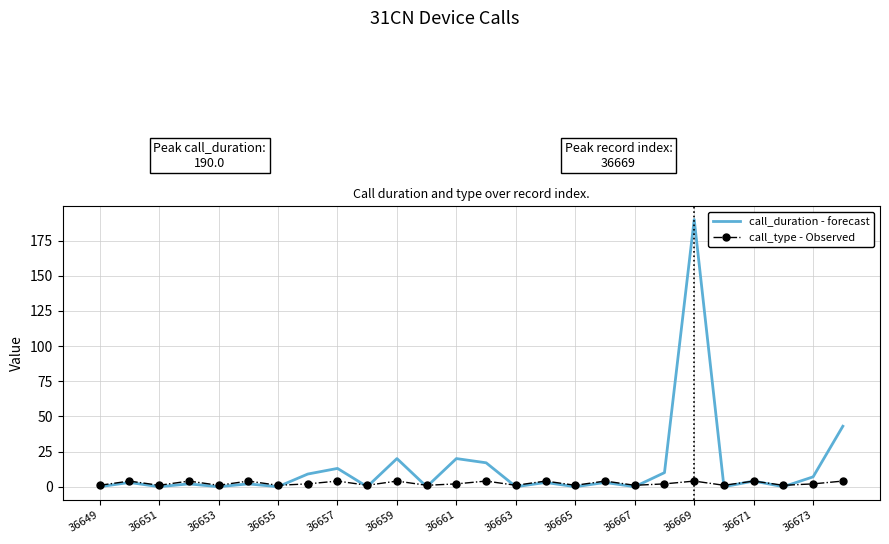

What is the greatest value displayed?

190